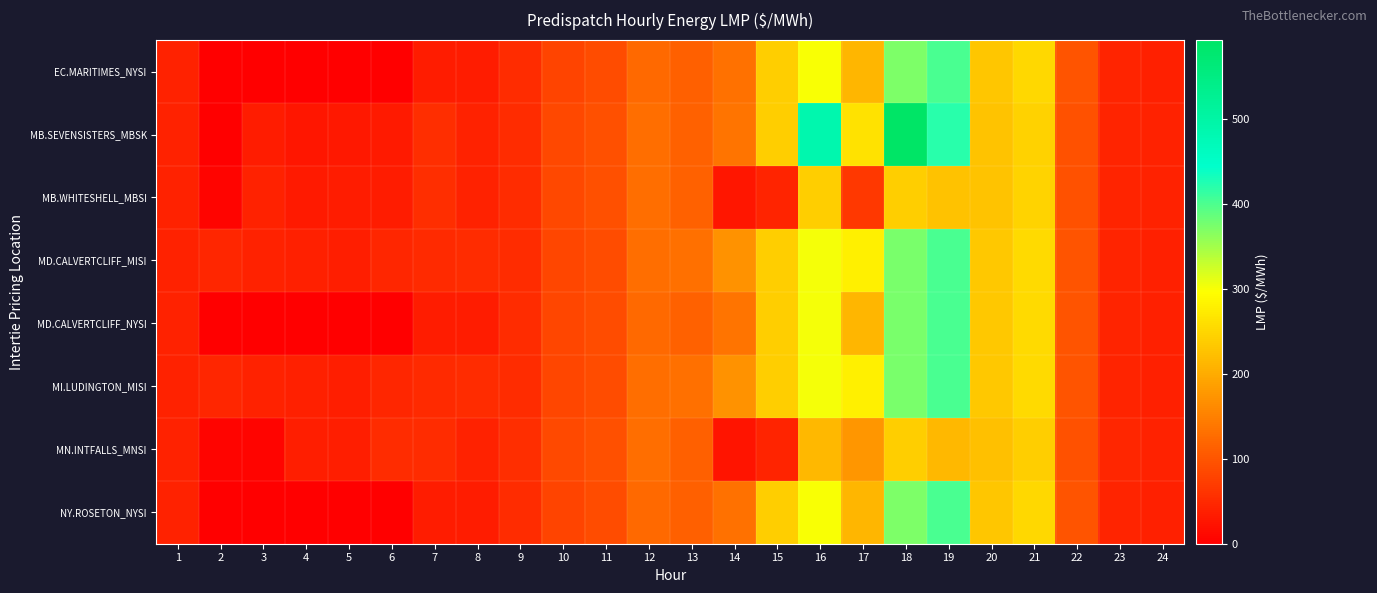

Which series has the widest spread of values?

MB.SEVENSISTERS_MBSK